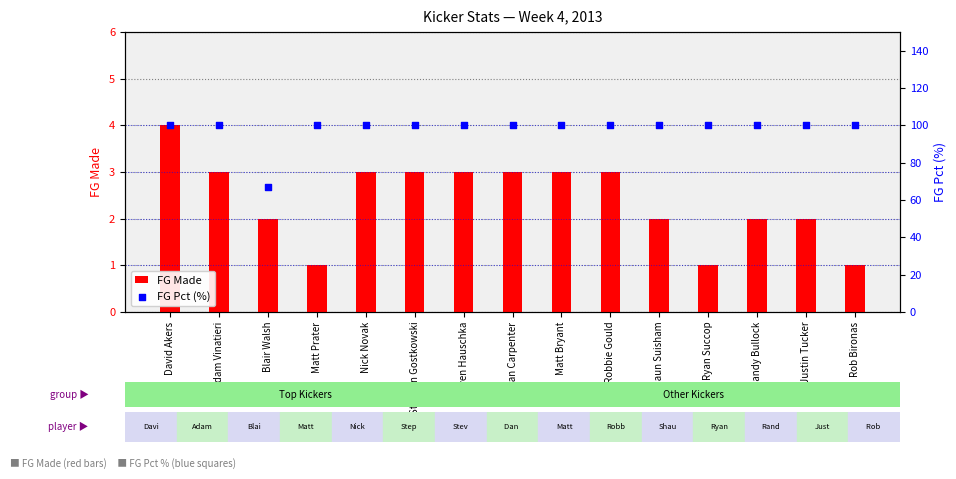

At how many categories does at least one series exceed 64?

15